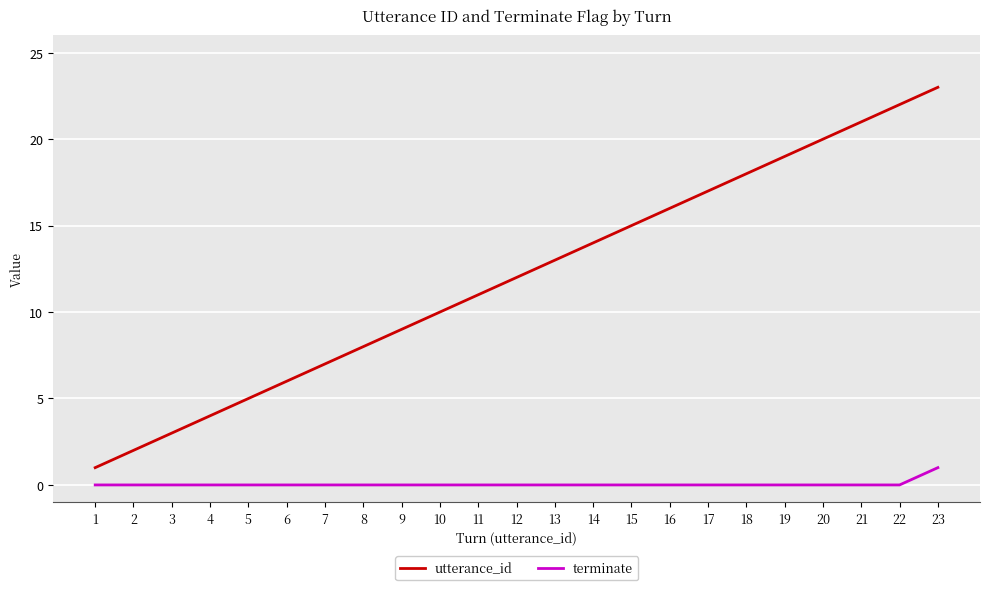

At which category is the sum across all series the highest?

23